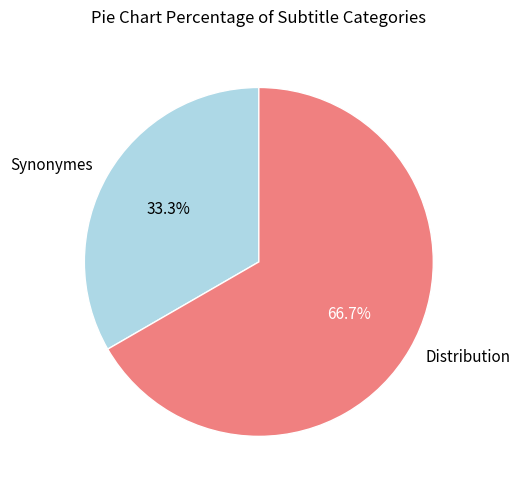

Count the number of slices in the pie.

2